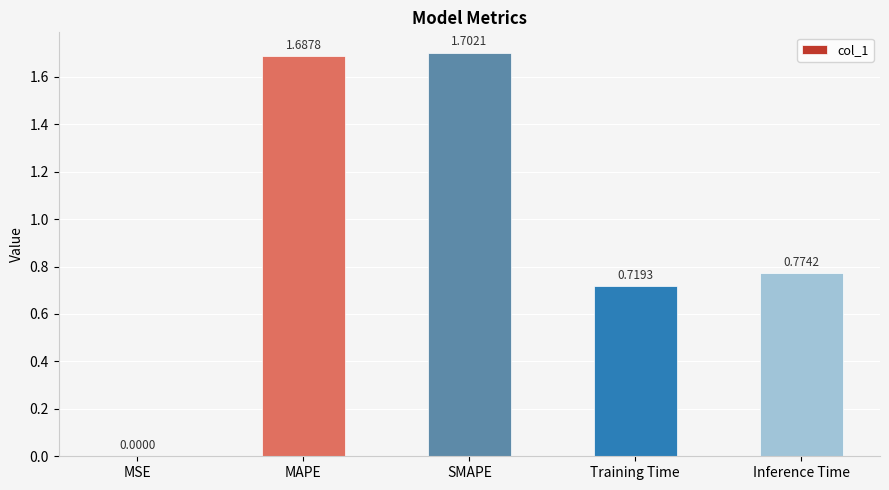

Which category has the highest value across all series?

SMAPE